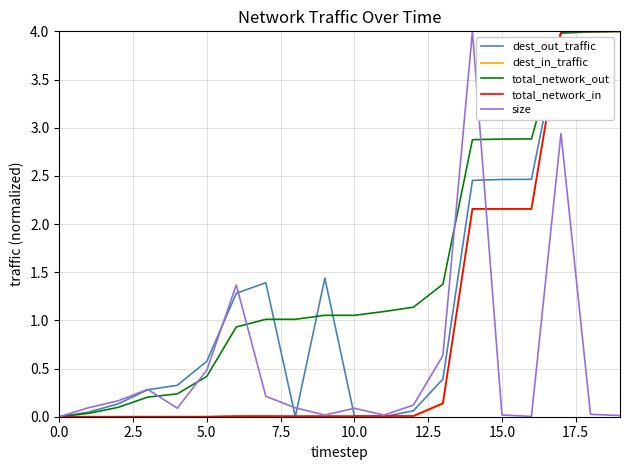

What is the greatest value displayed?

4.0